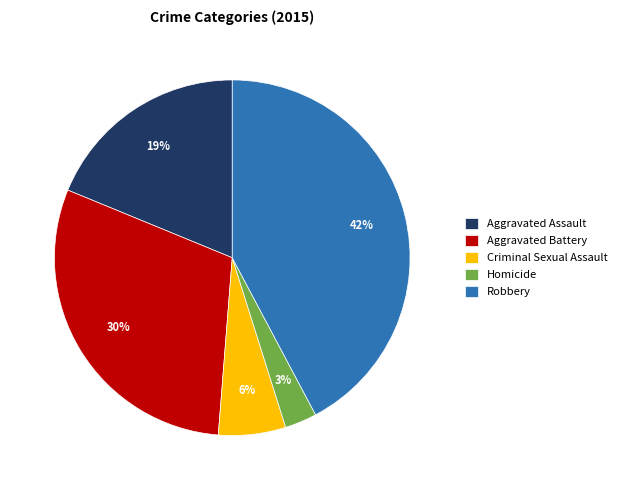

Rank the categories by value from lowest to highest.

Homicide, Criminal Sexual Assault, Aggravated Assault, Aggravated Battery, Robbery